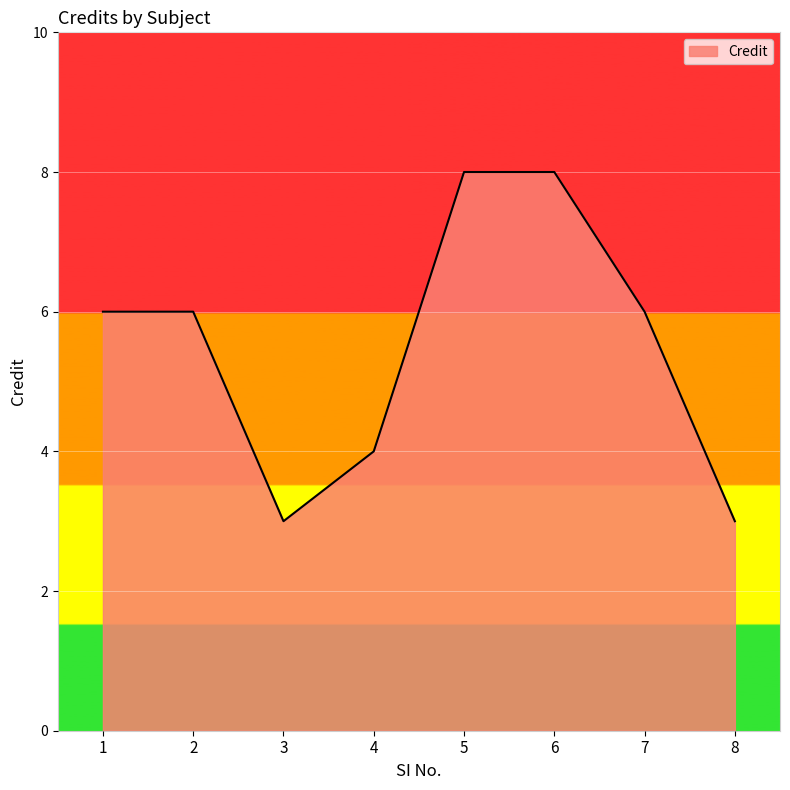

How many lines are shown in the chart?

1